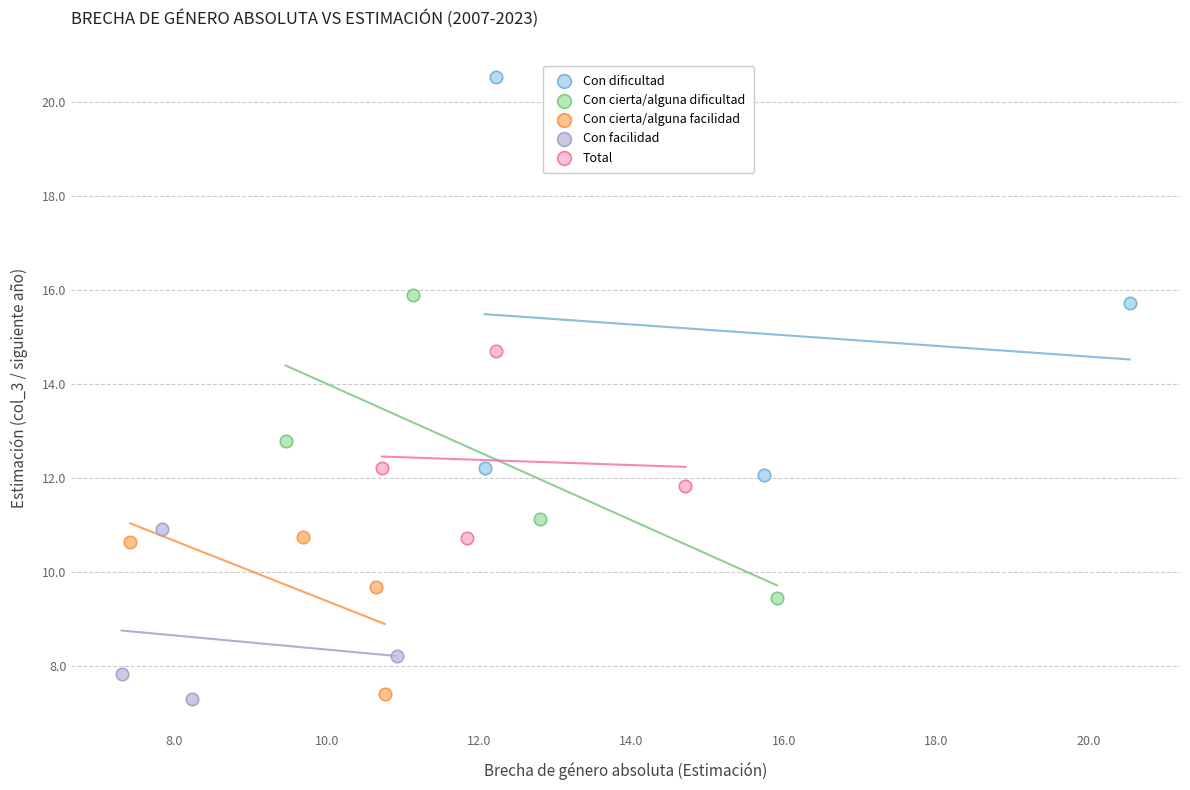

Which series reaches the maximum Y coordinate?

Con dificultad